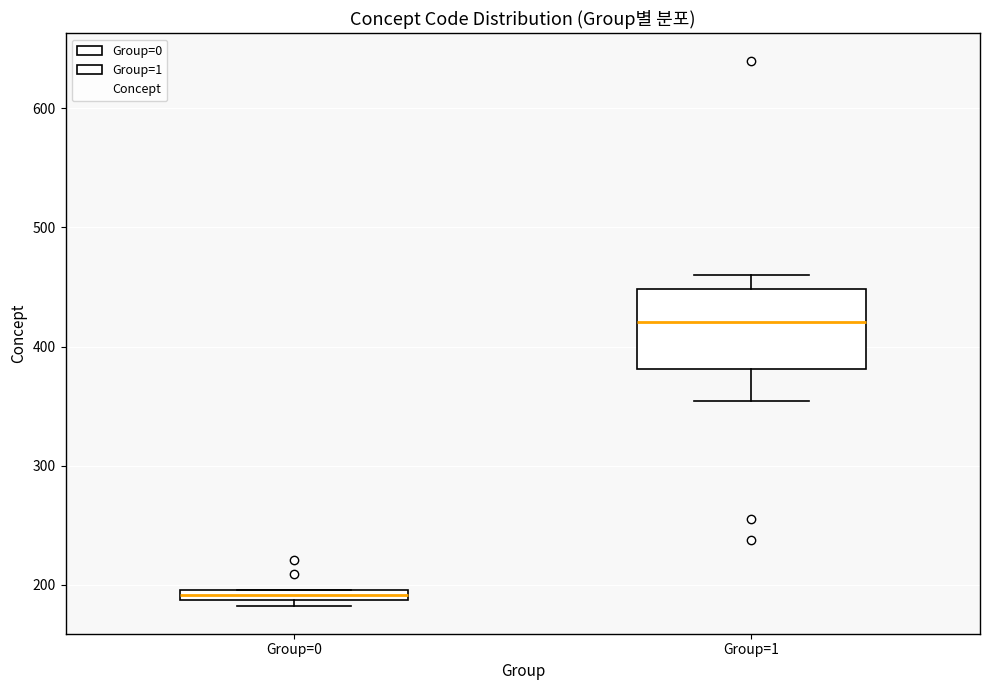

Where is the upper edge of the box for Group=0 on the y-axis? The values are not printed on the chart, so give them approximately, as read against the axis.

200